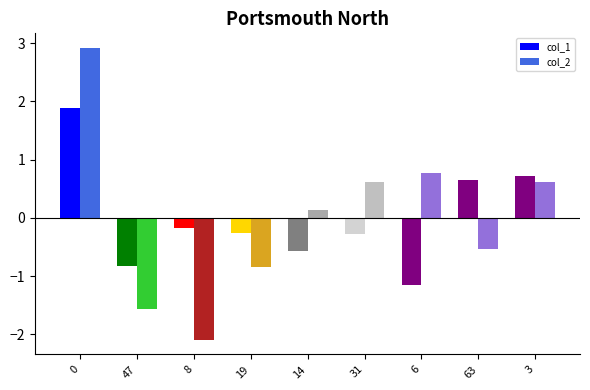

At 14, list the series in order from largest to smallest.

col_2, col_1